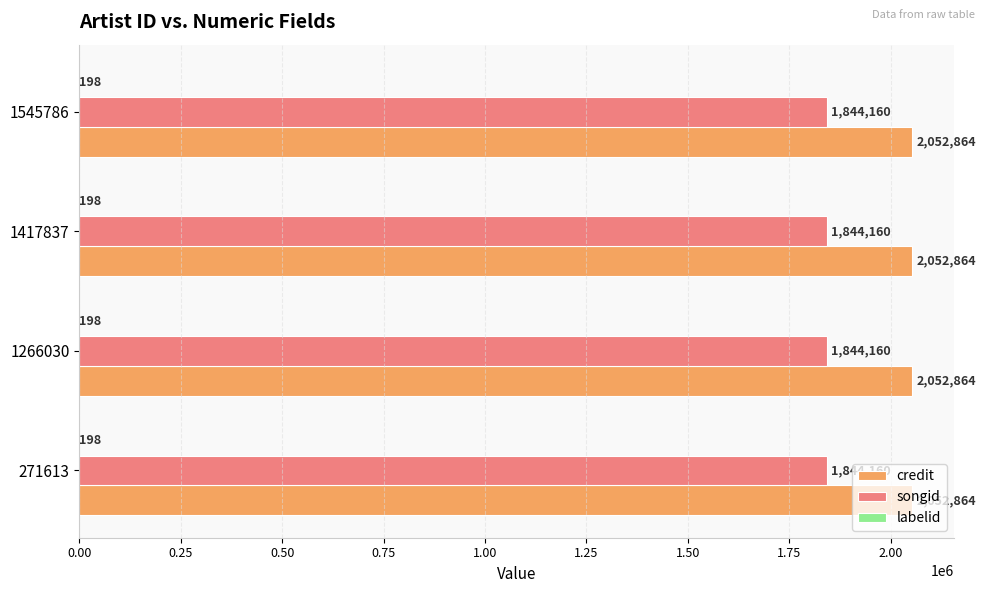

What is the total value across all series at 1417837?

3897222